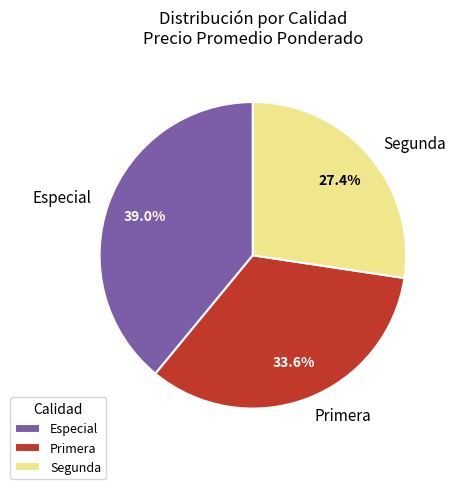

Does Primera represent more than half of the total?

No